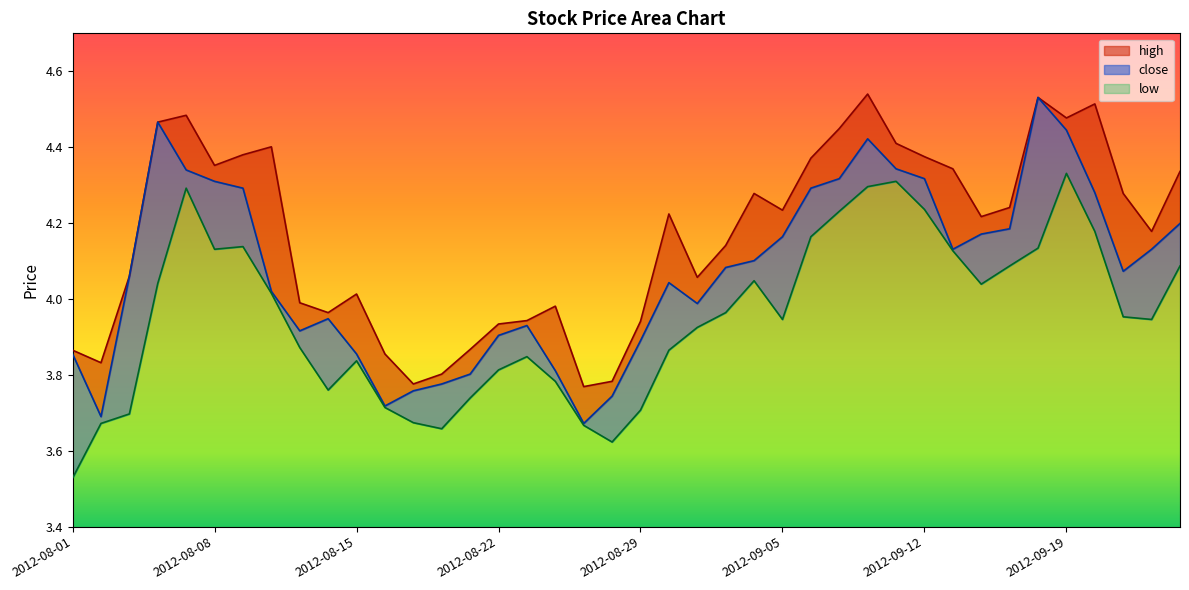

What position from the right is 2012-08-29?

20